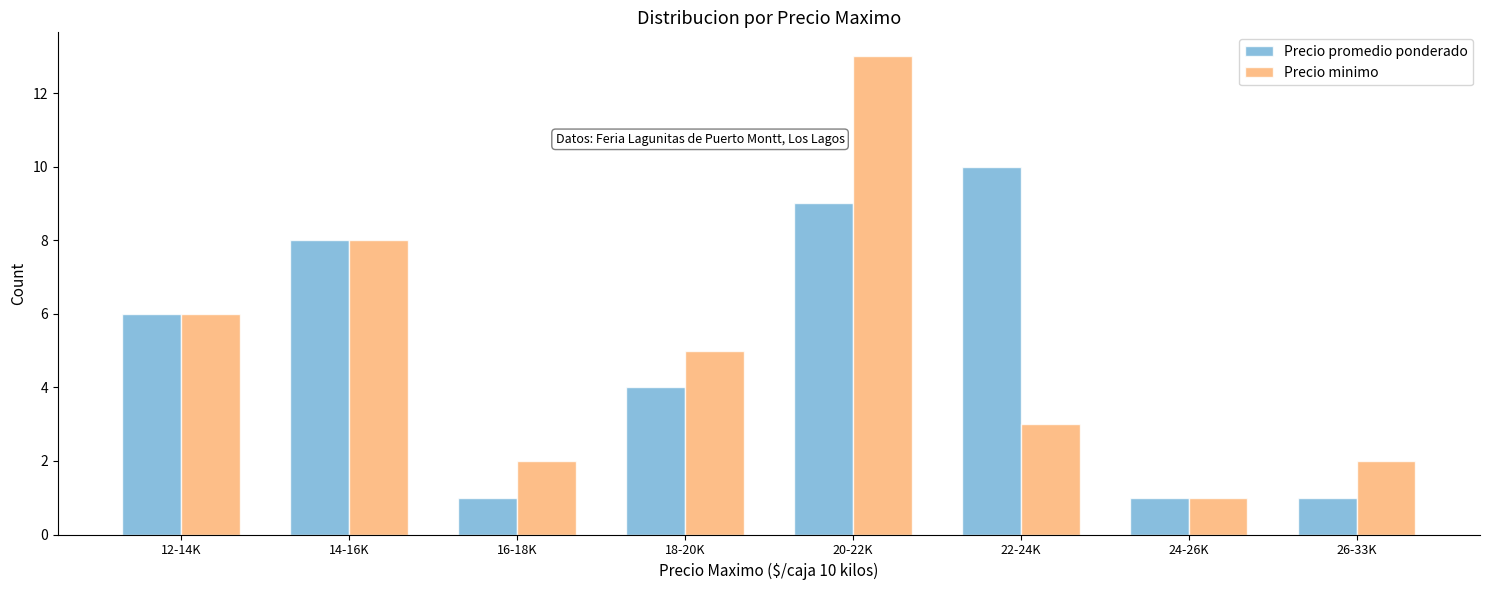

Rank the series by their maximum value, from highest to lowest.

Precio minimo, Precio promedio ponderado